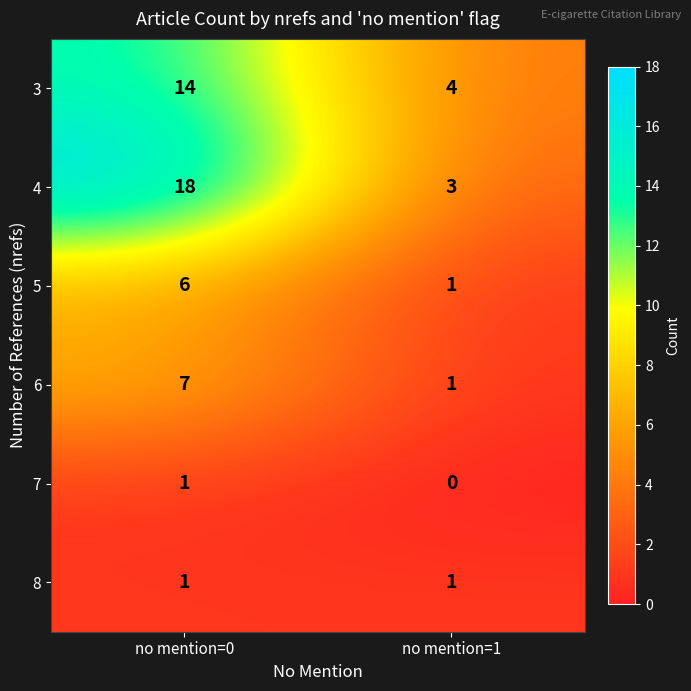

Reading left to right, extract all data points from this chart.

3: 14	4
4: 18	3
5: 6	1
6: 7	1
7: 1	0
8: 1	1